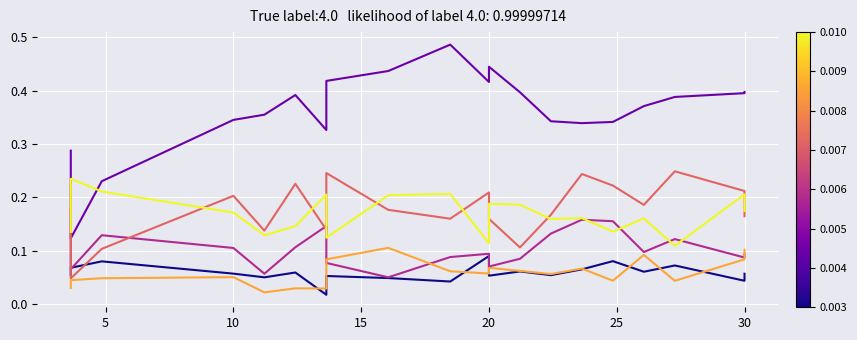

True or false: species_3 and species_4 intersect in this chart.

False